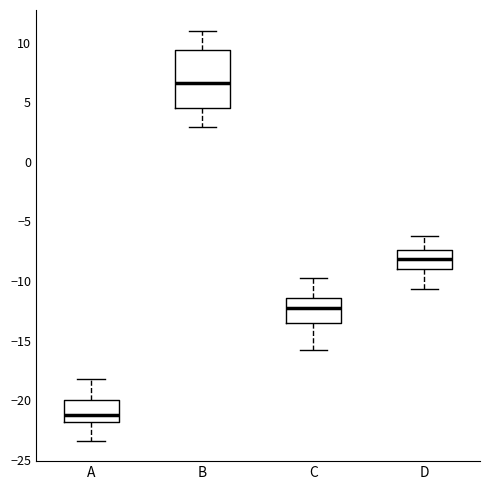

Which box has the highest median line?

B